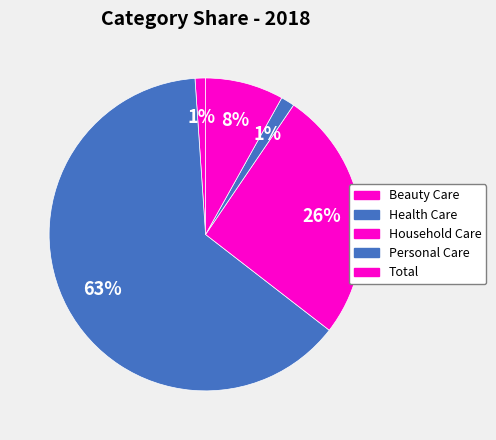

How many segments does this pie chart have?

5